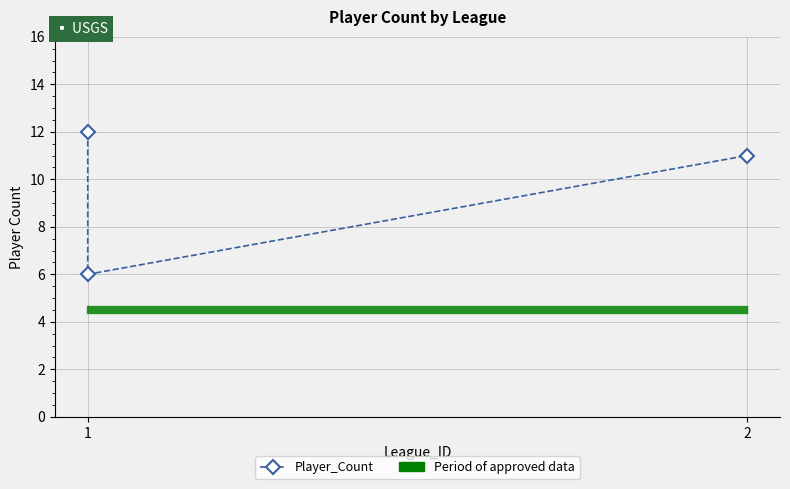

What is the average value?

10